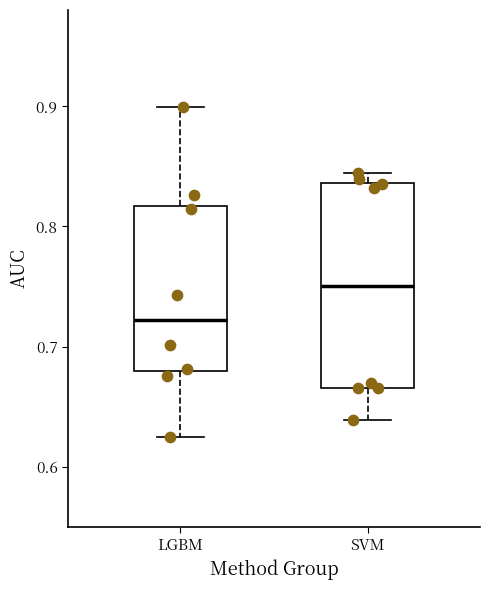

Which box is the tallest, from its lower edge to its upper edge?

SVM